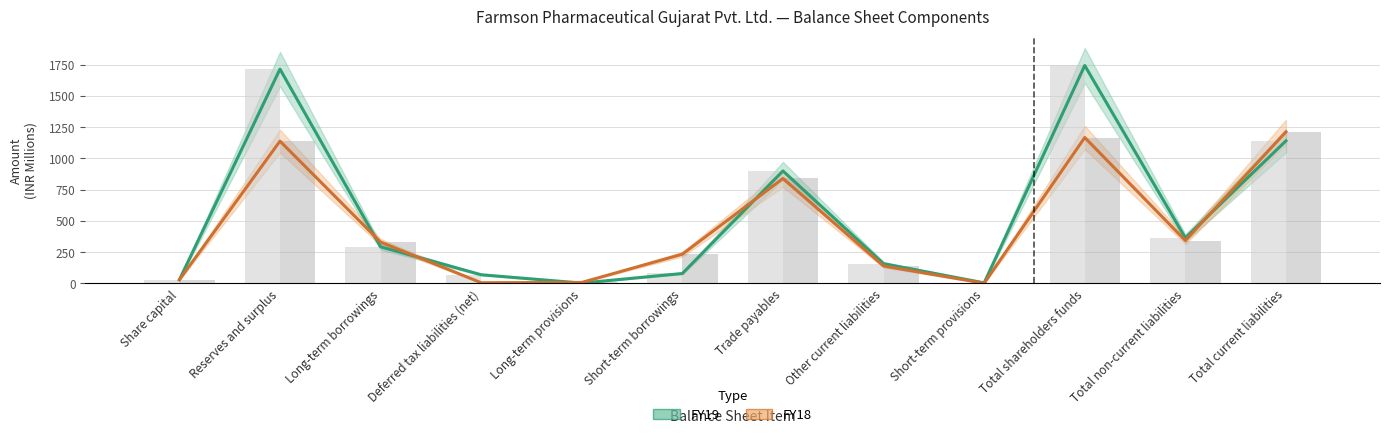

At how many categories does at least one series exceed 1019?

3